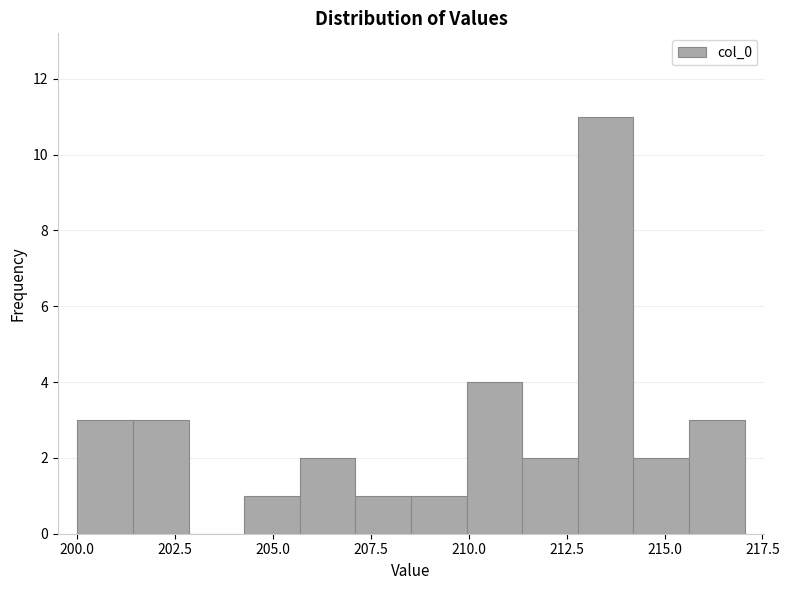

Read against the x-axis, roughly where is the centre of the tallest bar?

213.5